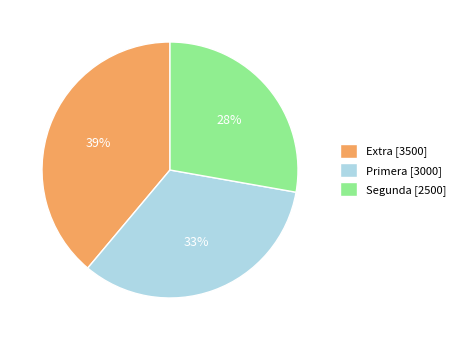

Is there a majority slice in this chart?

No